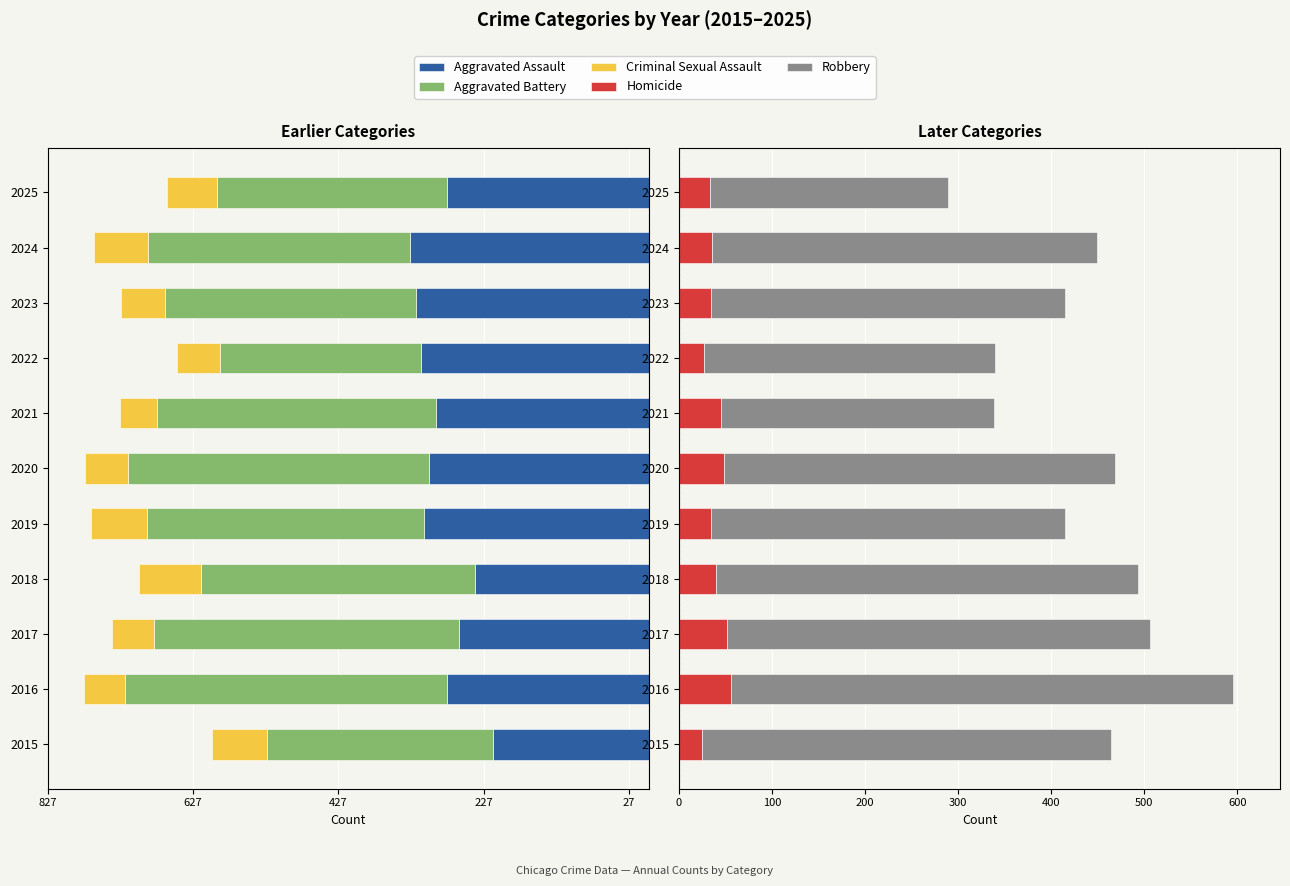

How many bars are there in each group?

5